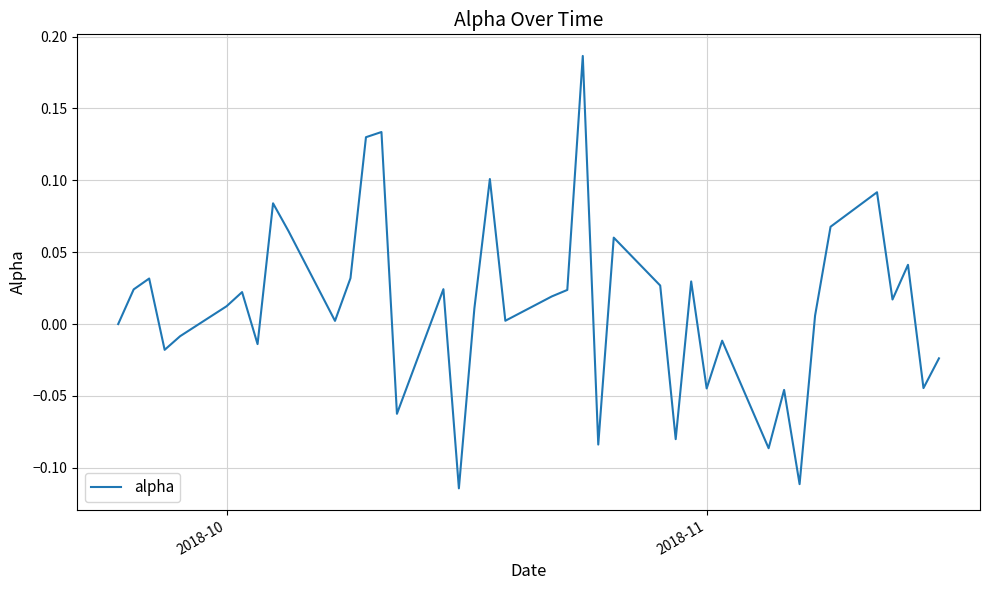

Does the chart have visible grid lines?

Yes